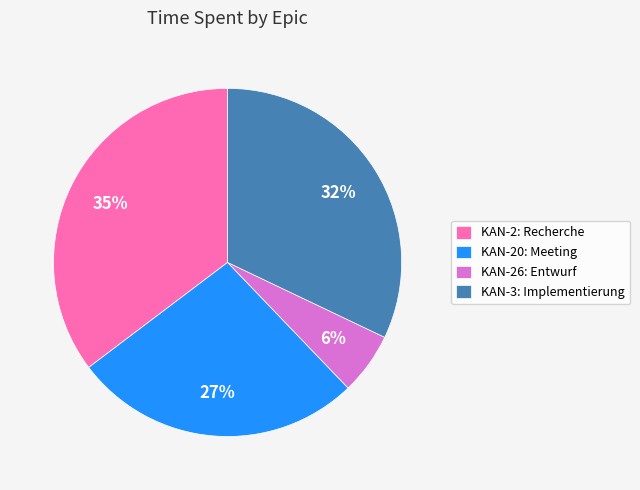

True or false: KAN-2: Recherche accounts for 35% of the total.

True